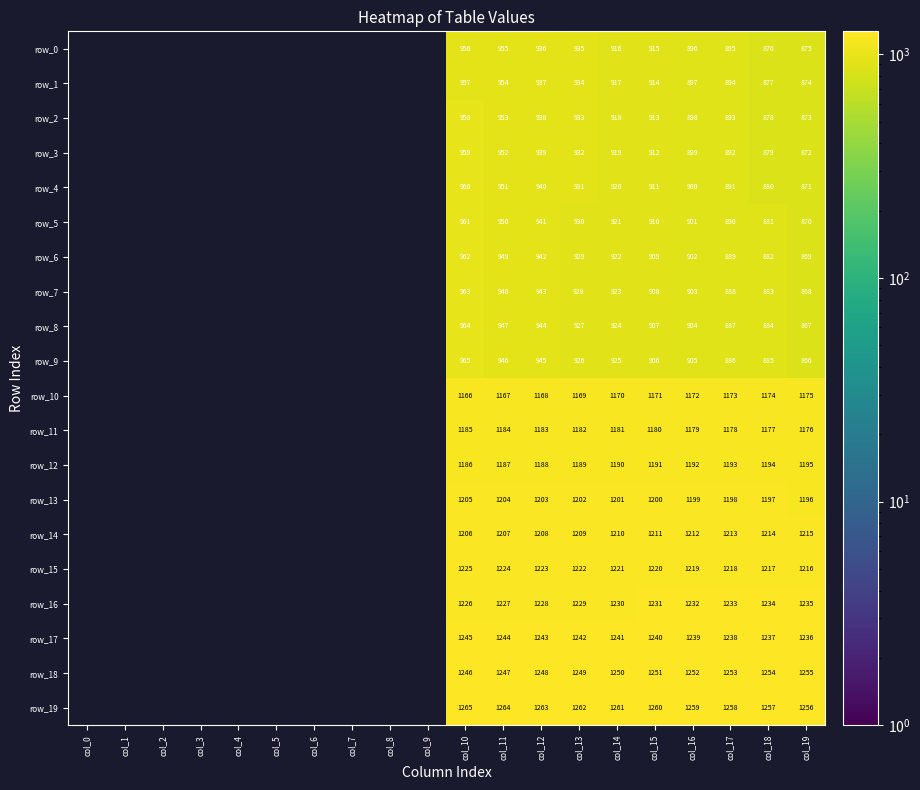

List the series in order of their overall mean, lowest first.

row_0, row_1, row_2, row_3, row_4, row_5, row_6, row_7, row_8, row_9, row_10, row_11, row_12, row_13, row_14, row_15, row_16, row_17, row_18, row_19